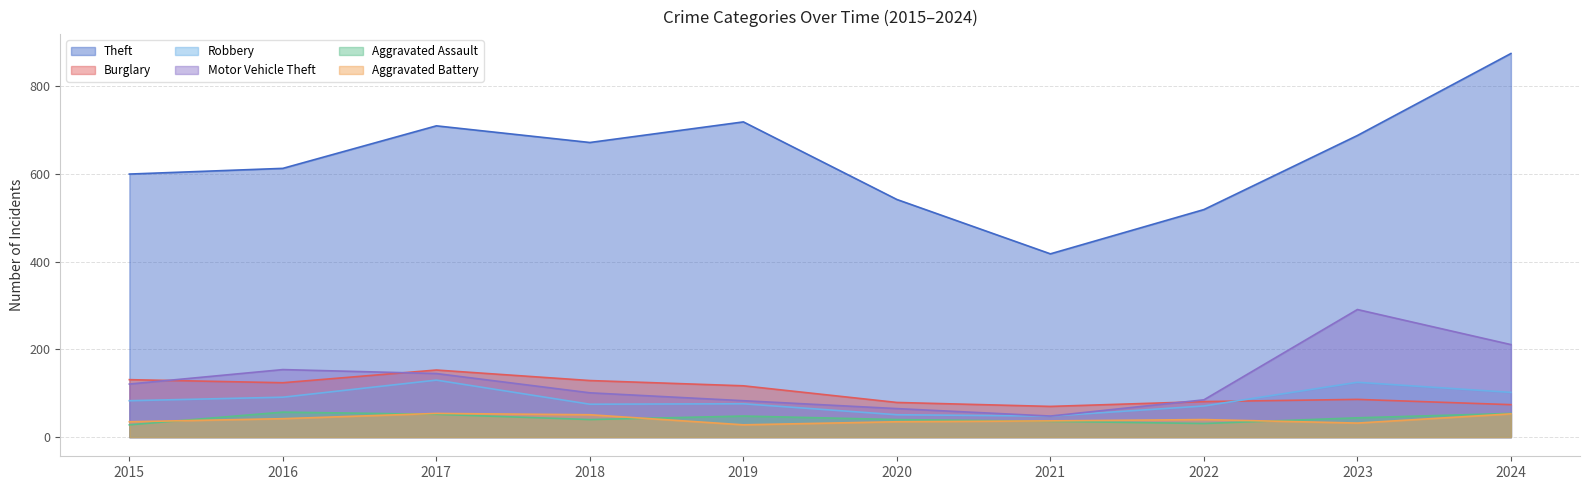

How many interior local valleys does the Robbery series have?

2